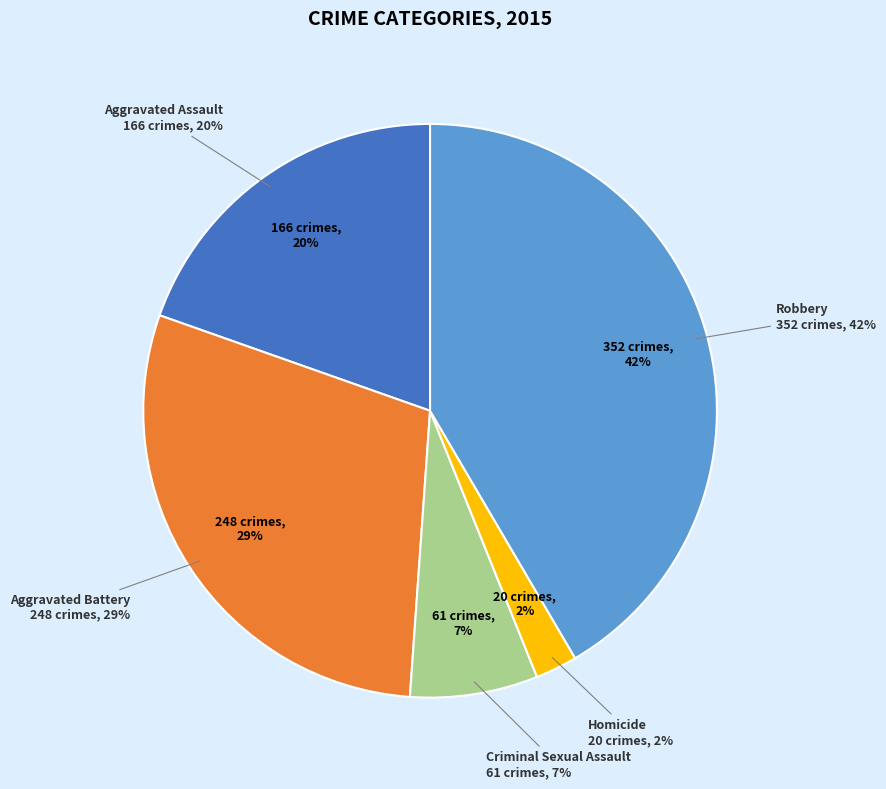

Is the sum of Criminal Sexual Assault and Robbery greater than half?

No